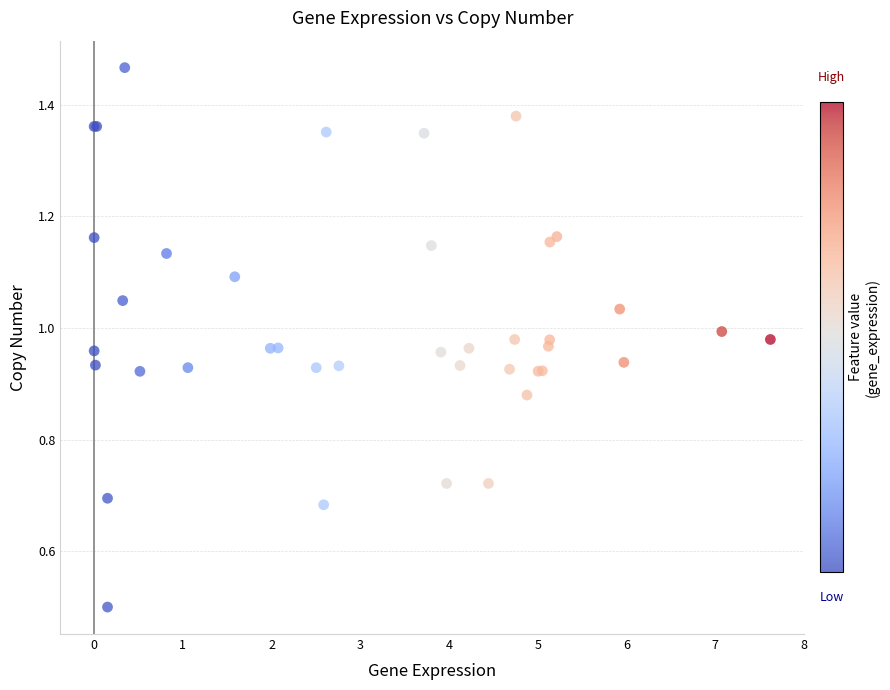

What Y value in the scatter plot is closest to 0?

0.5